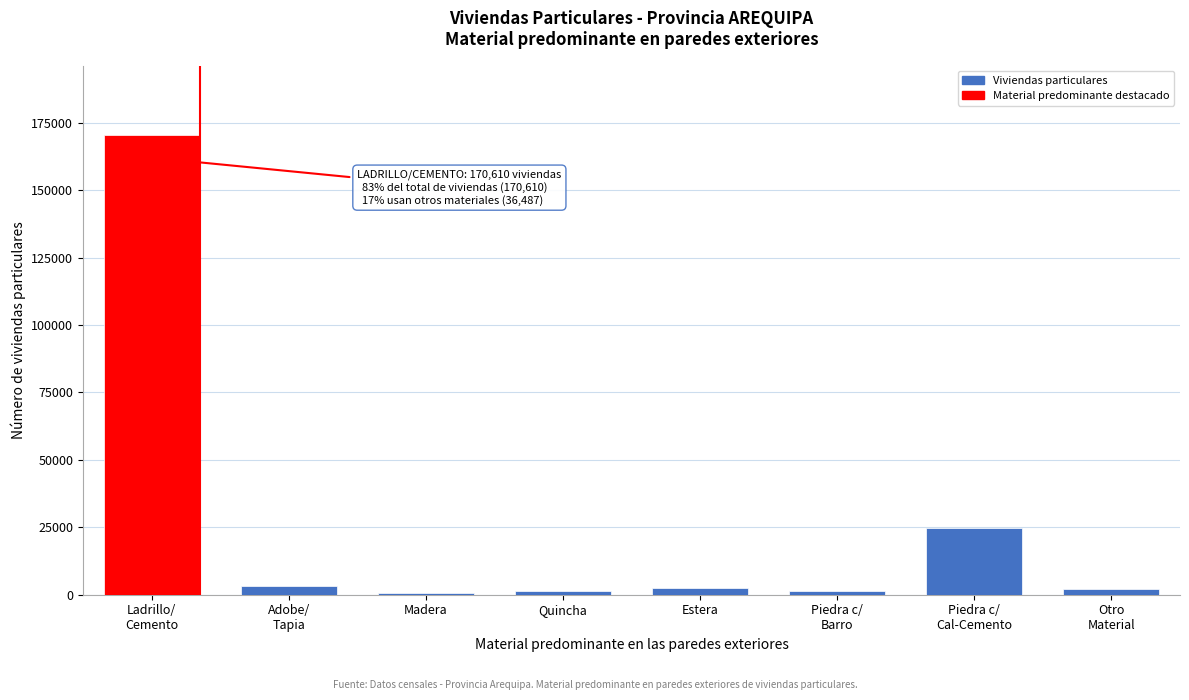

What is the average value?

25887